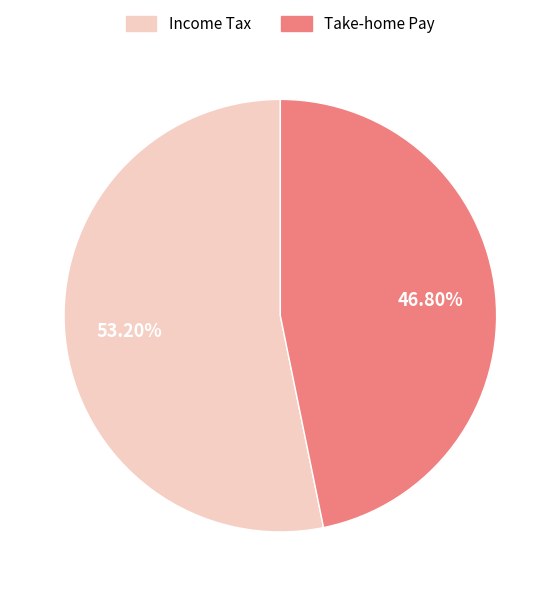

Does Income Tax account for over 50% of the chart?

Yes